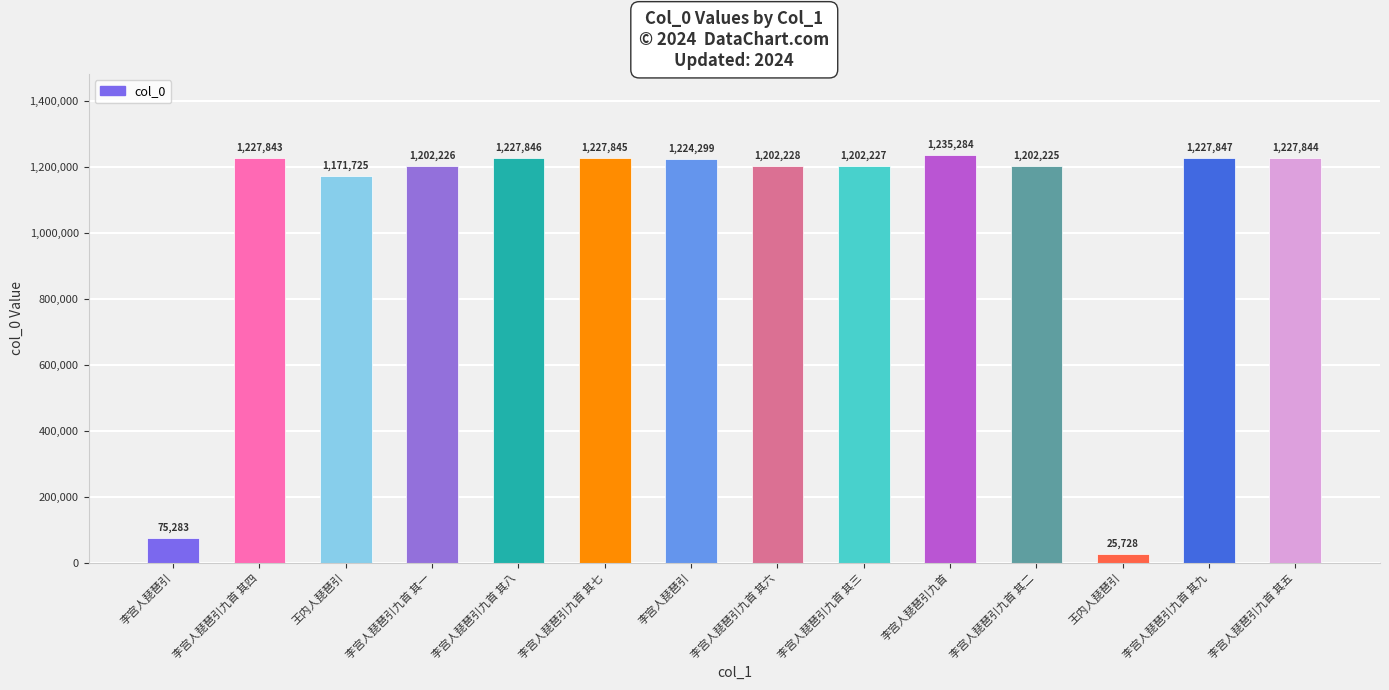

Reading left to right, list all the values displayed in this chart.

75283	1227843	1171725	1202226	1227846	1227845	1224299	1202228	1202227	1235284	1202225	25728	1227847	1227844